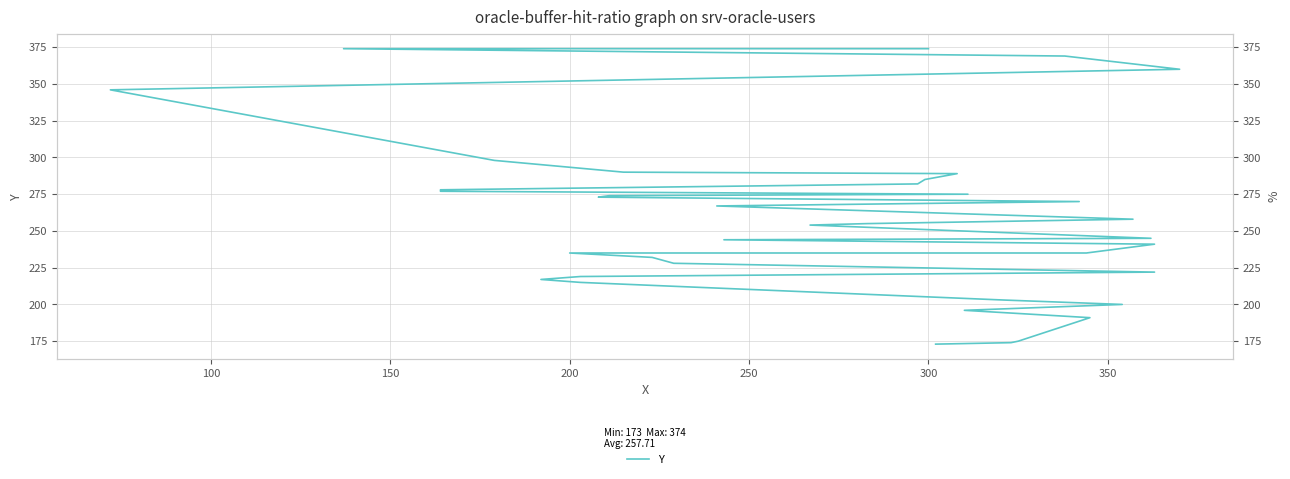

Is it true that the value at 29 is 160?

False